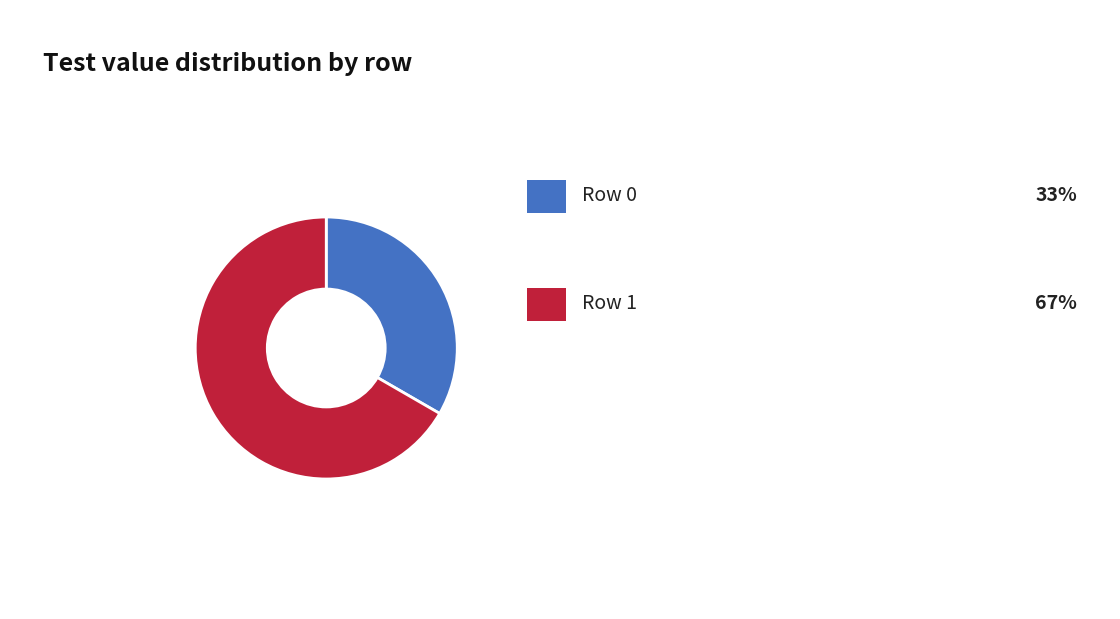

How many slices are in this pie chart?

2